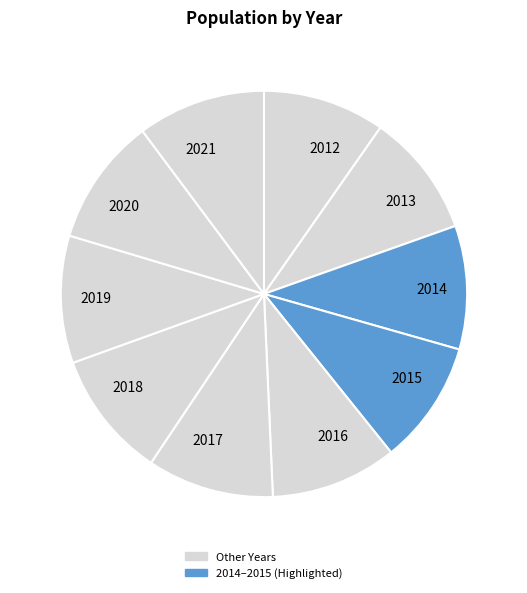

Is it true that 2012 is 10% of the pie?

True